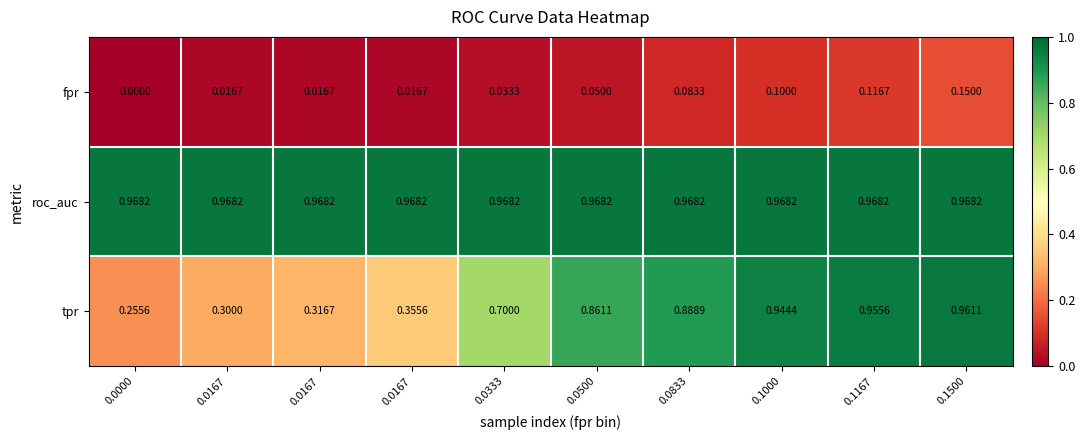

What is the difference between the highest and lowest values at 0.0500?

0.9